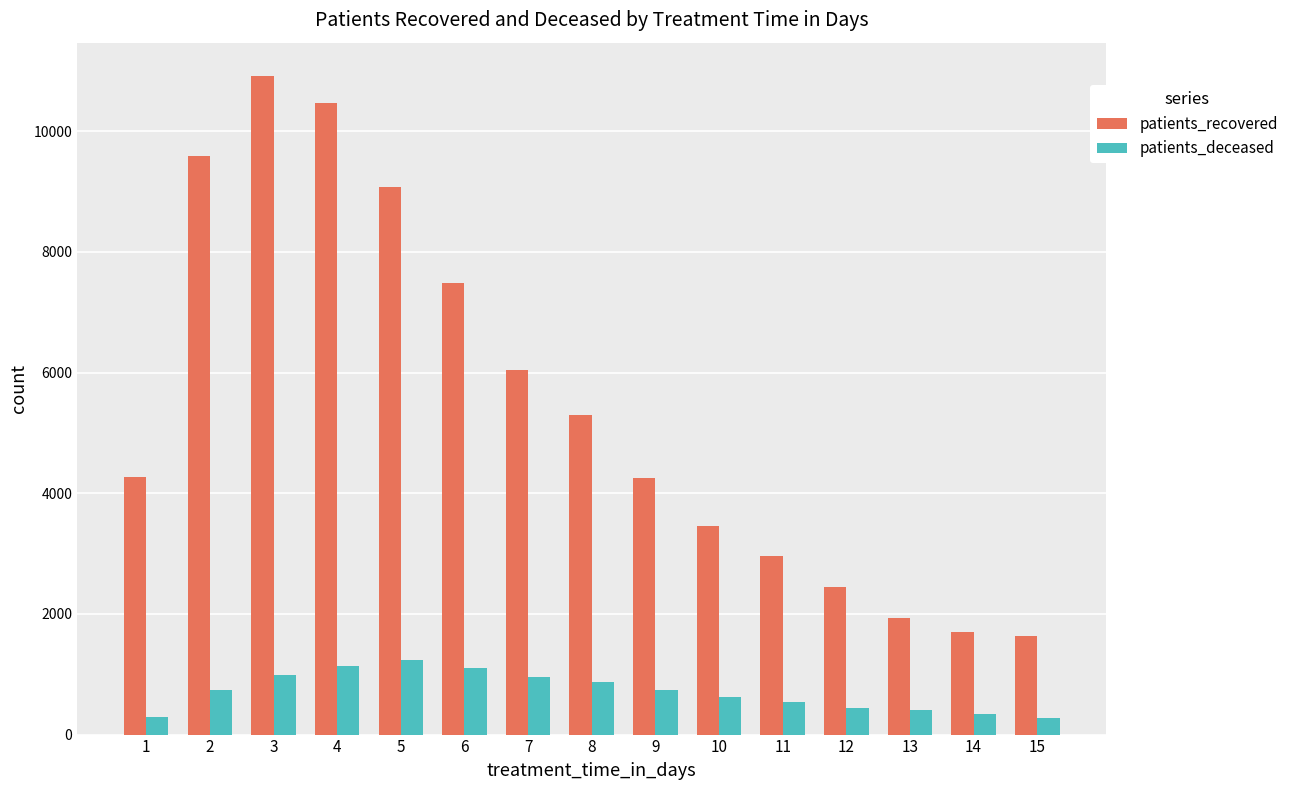

What is the difference between the maximum and second lowest values in the patients_recovered series?

9228